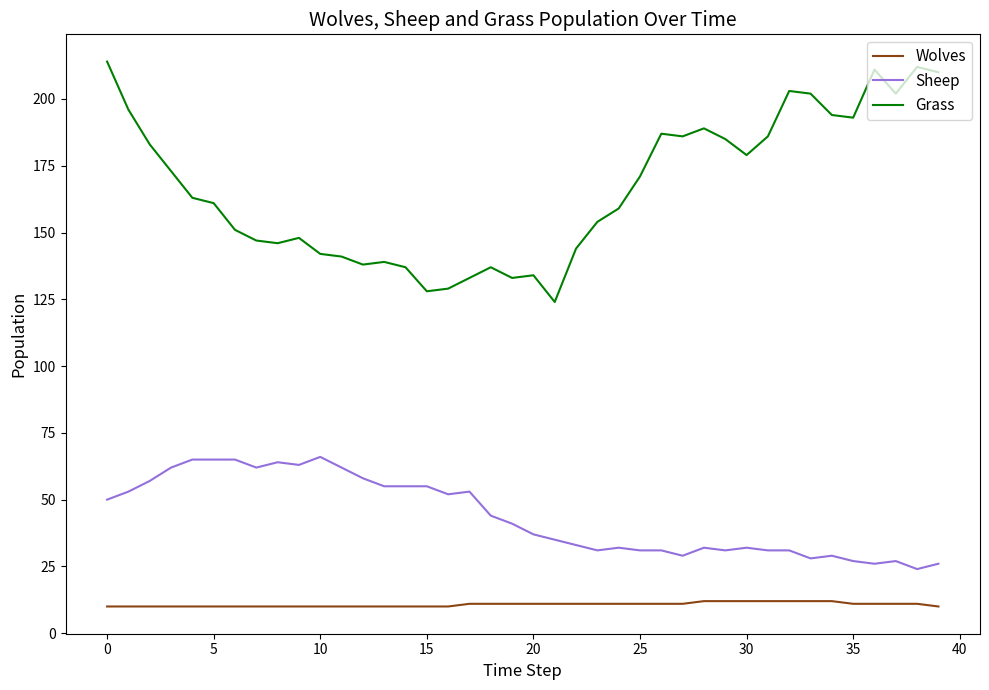

Reading left to right, transcribe all the data shown in this chart.

Wolves: 10	10	10	10	10	10	10	10	10	10	10	10	10	10	10	10	10	11	11	11	11	11	11	11	11	11	11	11	12	12	12	12	12	12	12	11	11	11	11	10
Sheep: 50	53	57	62	65	65	65	62	64	63	66	62	58	55	55	55	52	53	44	41	37	35	33	31	32	31	31	29	32	31	32	31	31	28	29	27	26	27	24	26
Grass: 214	196	183	173	163	161	151	147	146	148	142	141	138	139	137	128	129	133	137	133	134	124	144	154	159	171	187	186	189	185	179	186	203	202	194	193	211	202	212	210